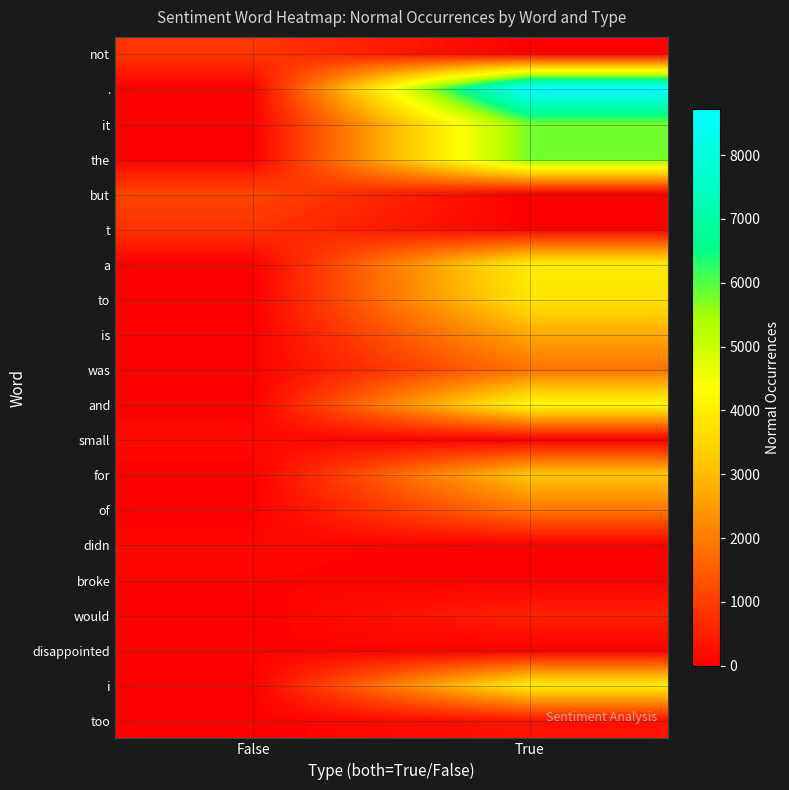

Which has a higher value, False or True?

False